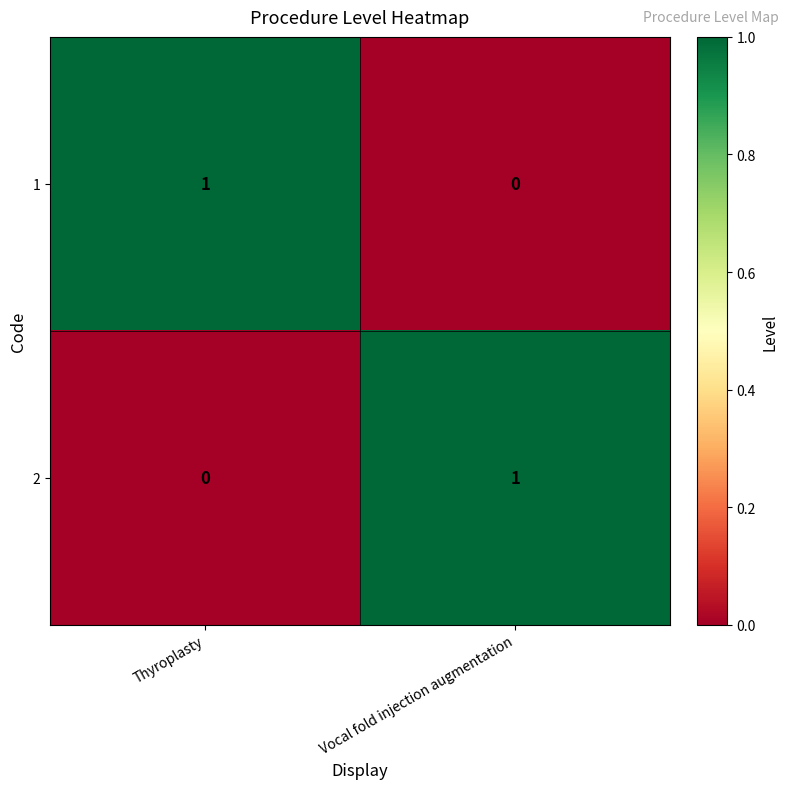

Where is 2 nearest to the value 0?

Thyroplasty